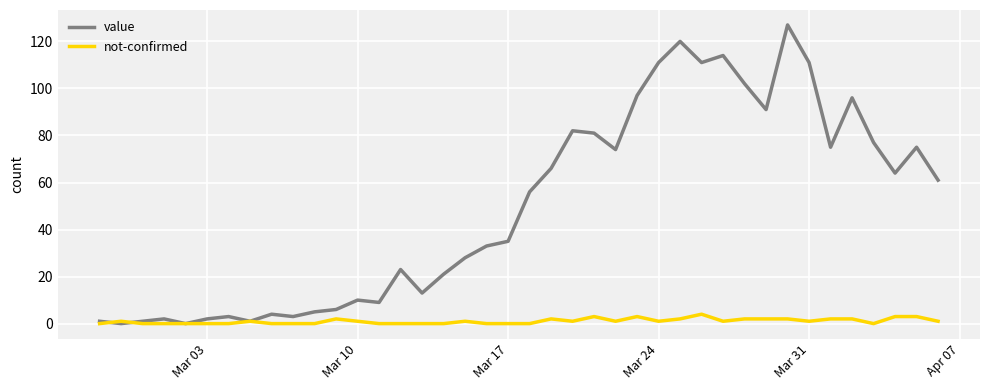

Which series has the largest total across all categories?

value